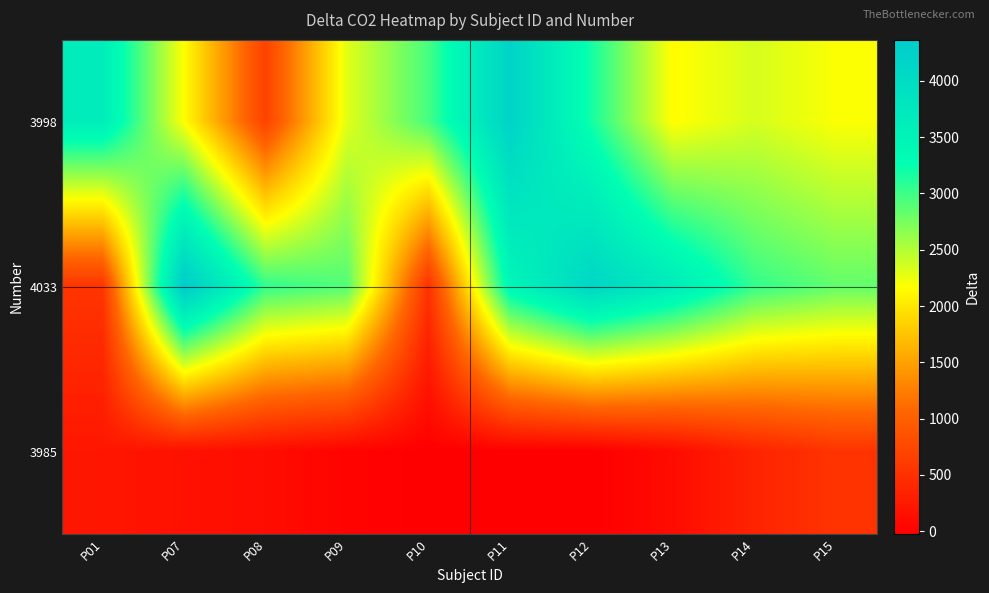

Between P08 and P11, which is larger?

P11